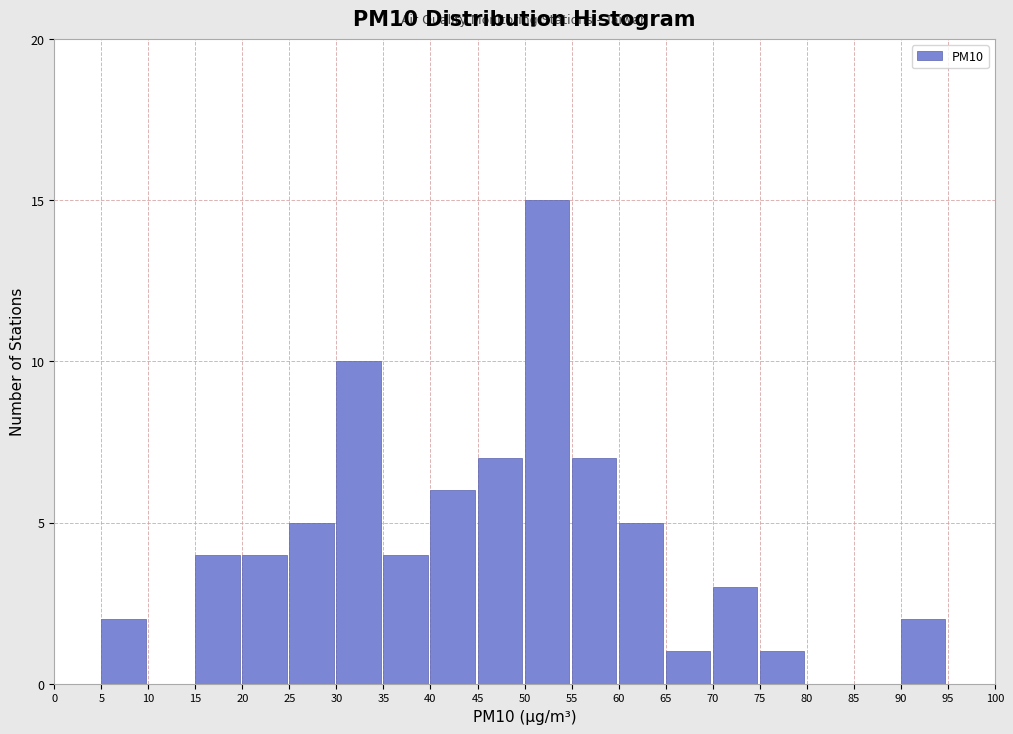

Reading left to right, transcribe this chart: for each bar, give the range it covers on the x-axis and its height. The values are not printed on the chart, so give them approximately, as read against the axis.

0 to 5: 0
5 to 10: 2
10 to 15: 0
15 to 20: 4
20 to 25: 4
25 to 30: 5
30 to 35: 10
35 to 40: 4
40 to 45: 6
45 to 50: 7
50 to 55: 15
55 to 60: 7
60 to 65: 5
65 to 70: 1
70 to 75: 3
75 to 80: 1
80 to 85: 0
85 to 90: 0
90 to 95: 2
95 to 100: 0